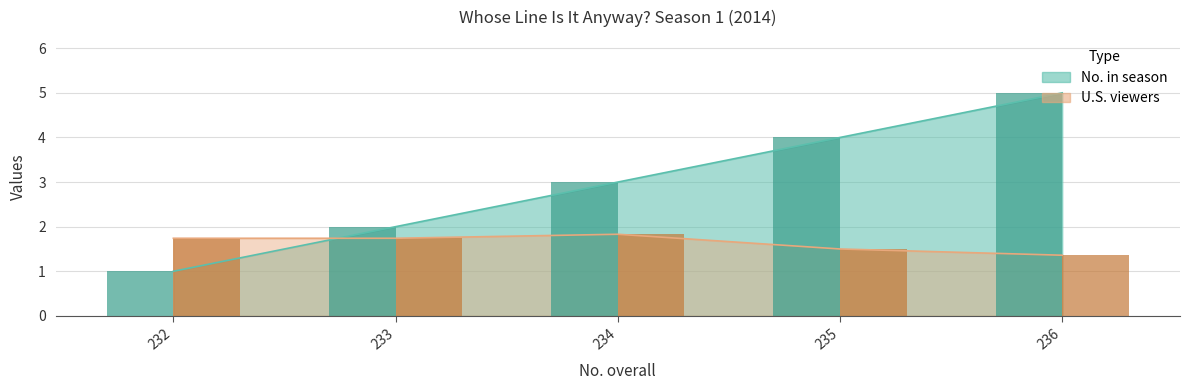

What is the difference between the No. in season values at 232 and 235?

3.0